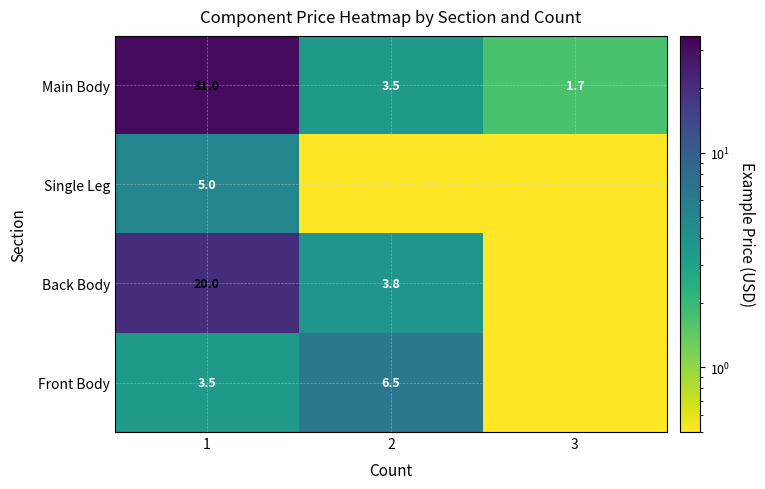

At 1, list the series in order from largest to smallest.

Main Body, Back Body, Single Leg, Front Body